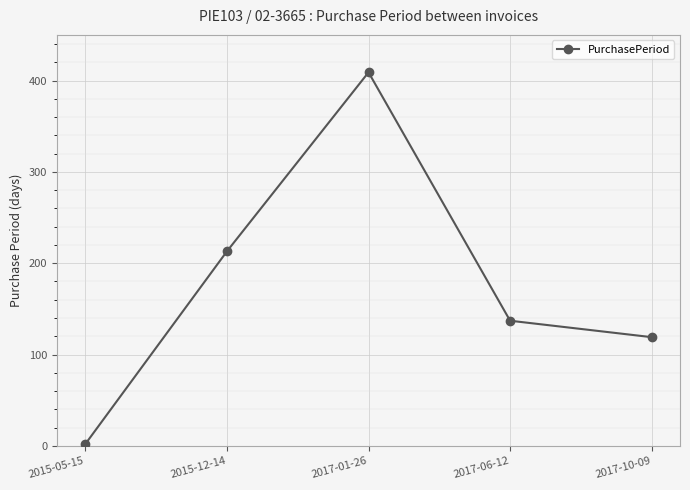

Rank the categories by value from highest to lowest.

2017-01-26, 2015-12-14, 2017-06-12, 2017-10-09, 2015-05-15